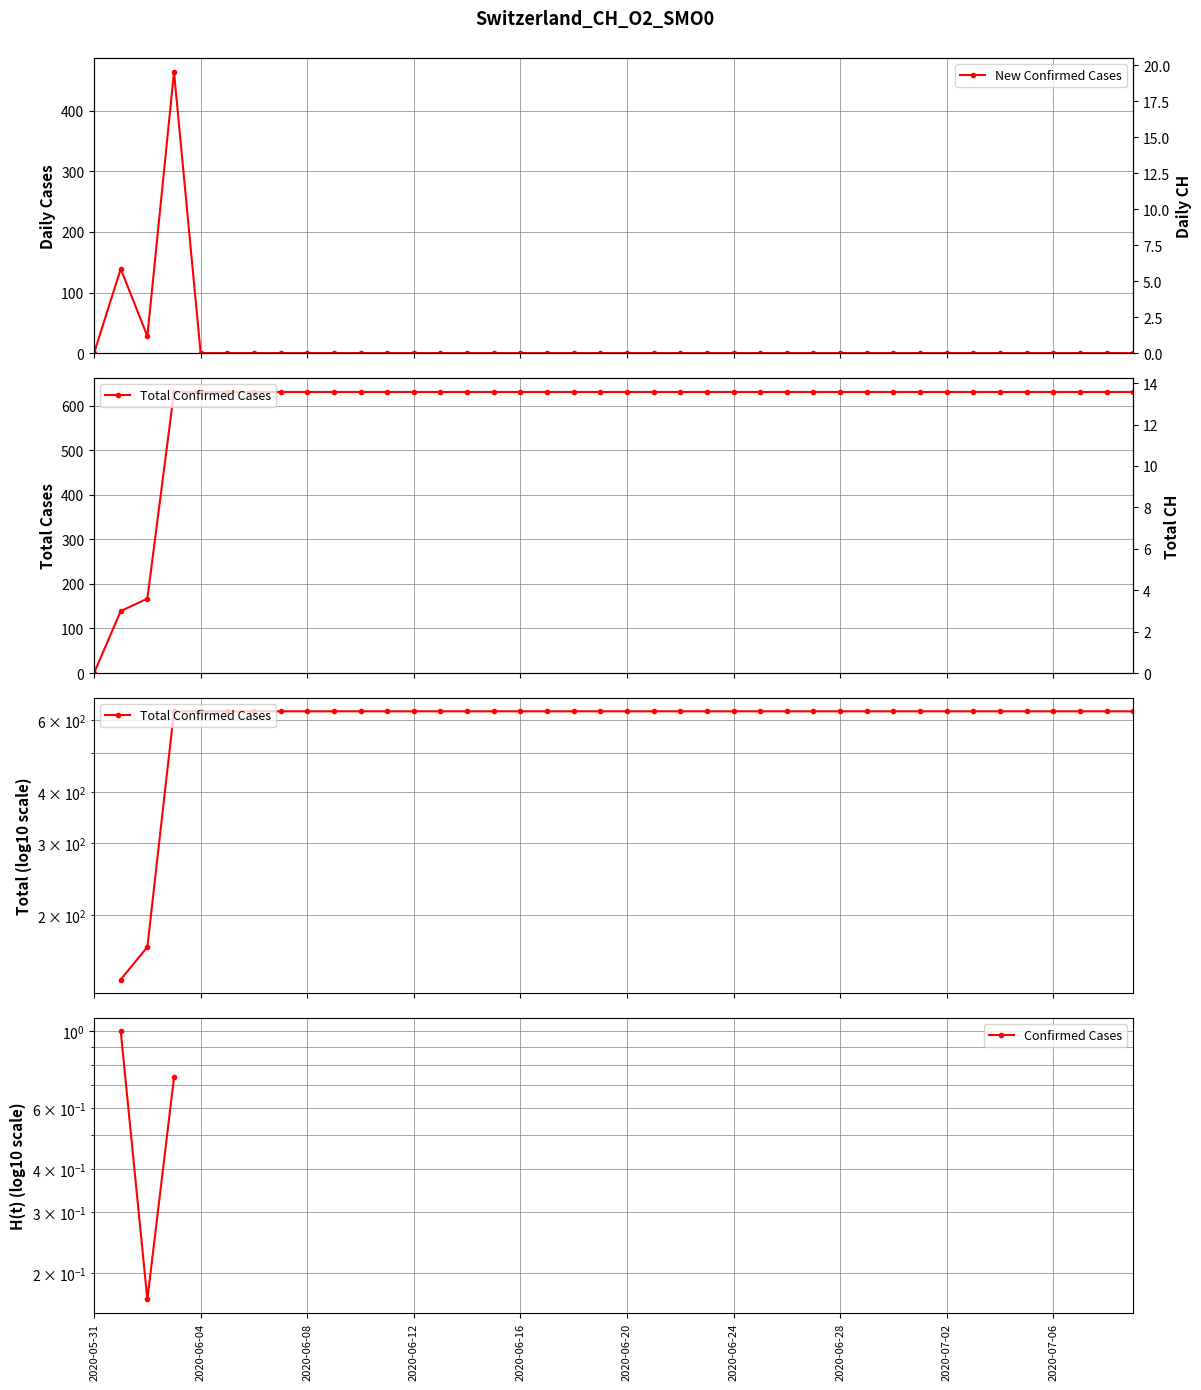

At which category does the chart reach its minimum across all series?

2020-05-31